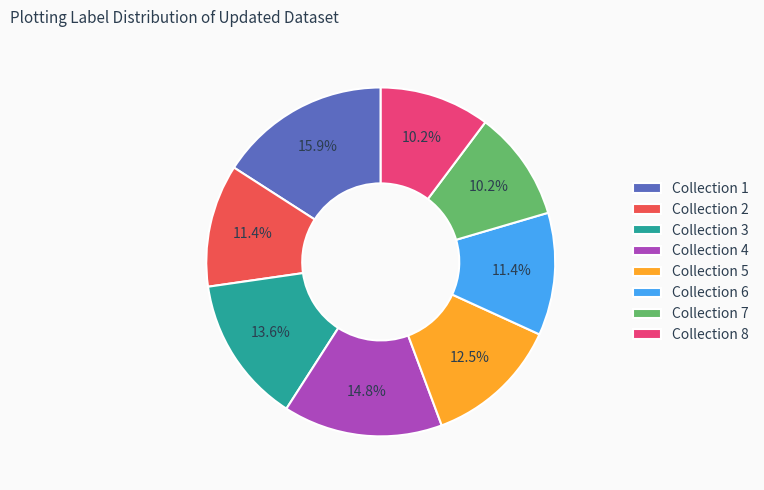

Does Collection 4 account for over 50% of the chart?

No